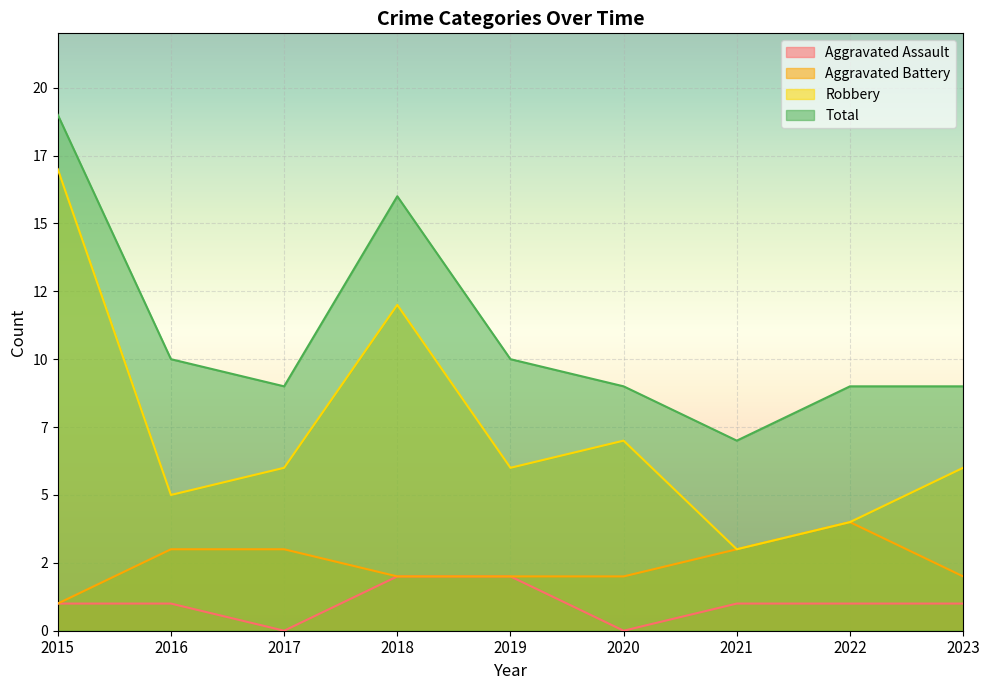

The Robbery series shows 6 at 2023. True or false?

True